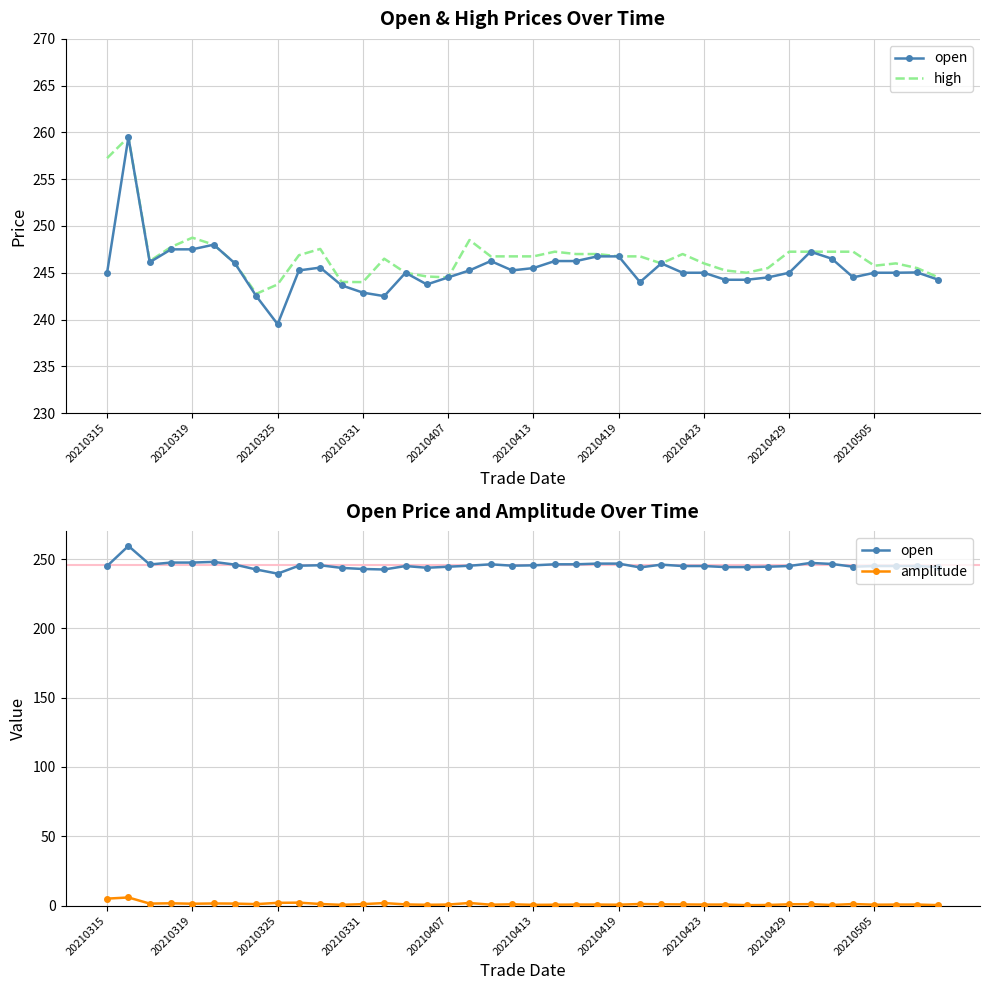

In open, how many points are higher than both neighbors (excluding endpoints)?

8